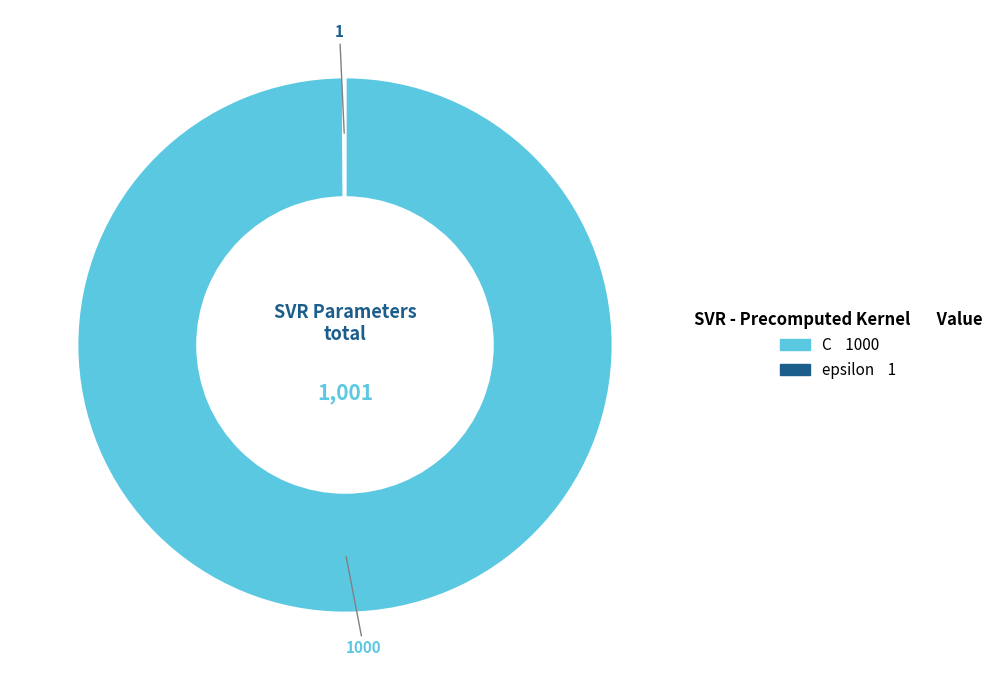

Which slice is the largest?

C